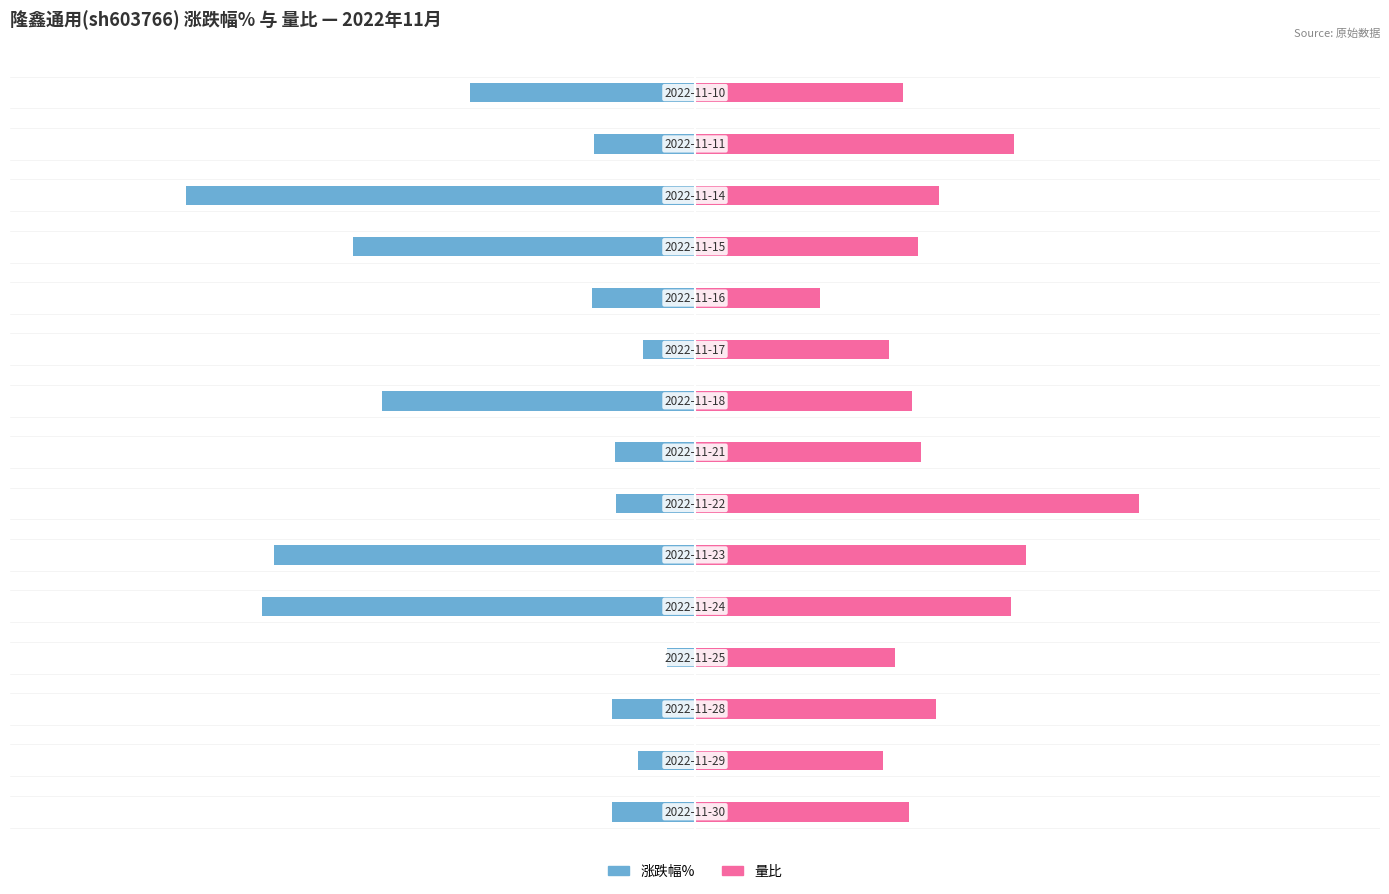

True or false: 量比 has a value of 74.5 at 6.

True